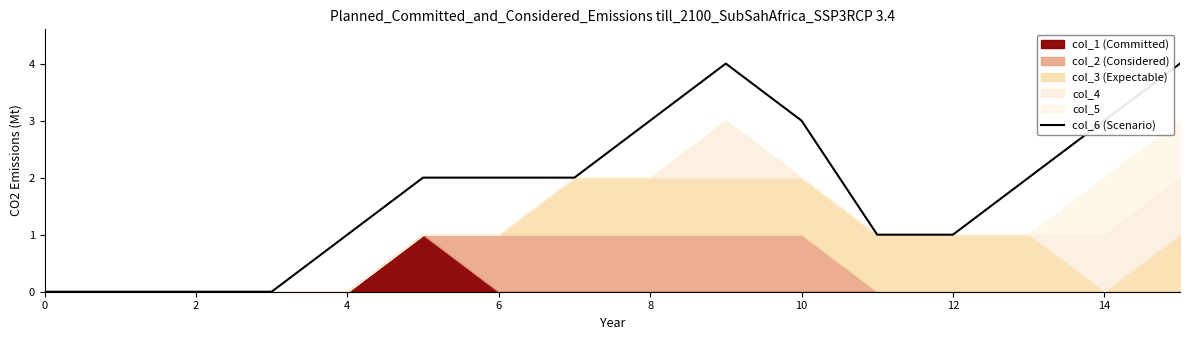

The value of col_6 (Scenario) at 0 is 3. True or false?

False